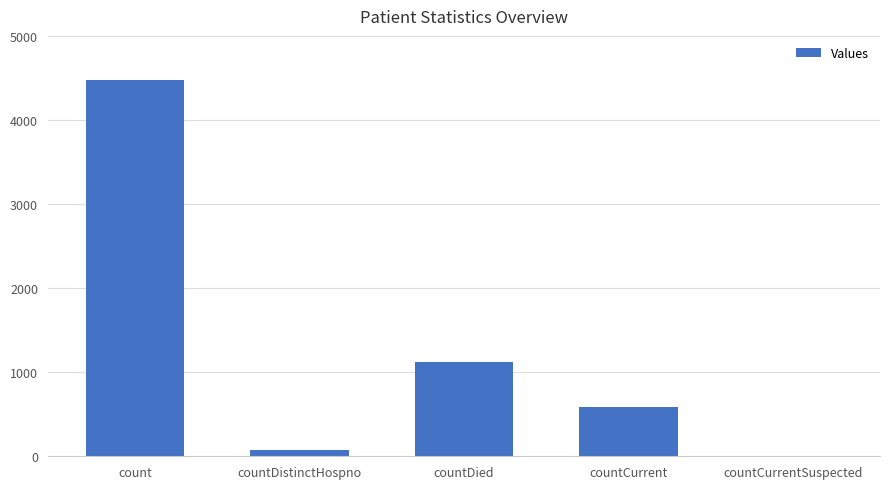

What value does the data have at countDied, to the nearest 50?

1100